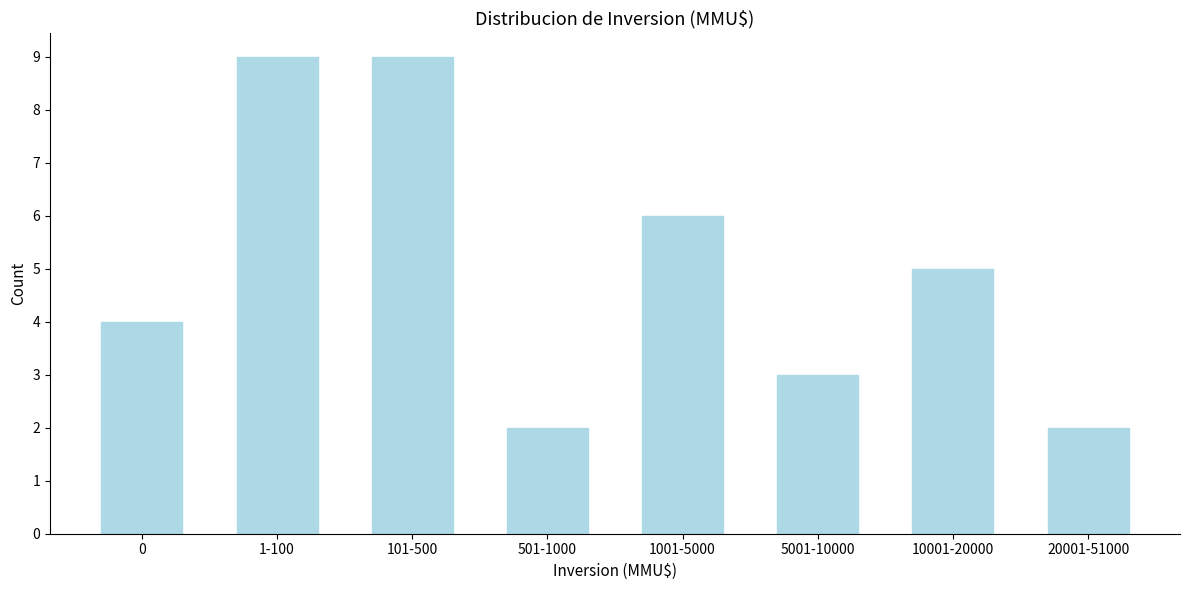

Reading left to right, what are all the values shown in this chart?

4	9	9	2	6	3	5	2